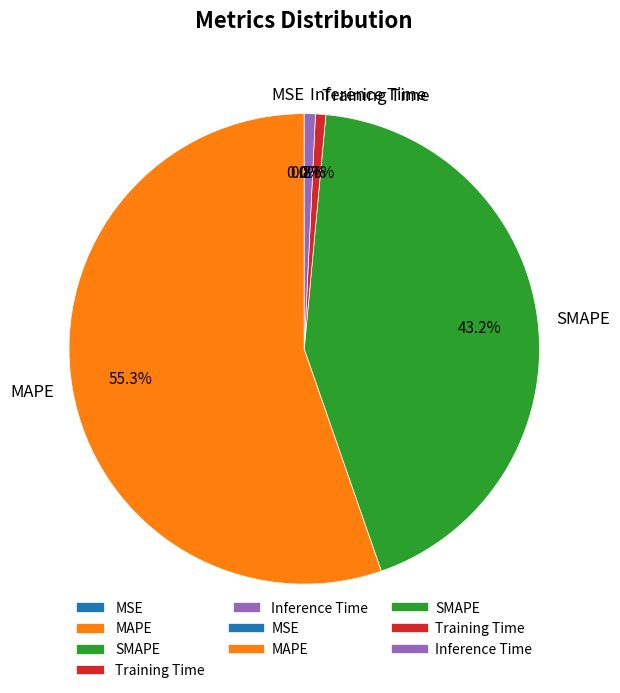

What is the total percentage of MAPE and Inference Time?

56.1%